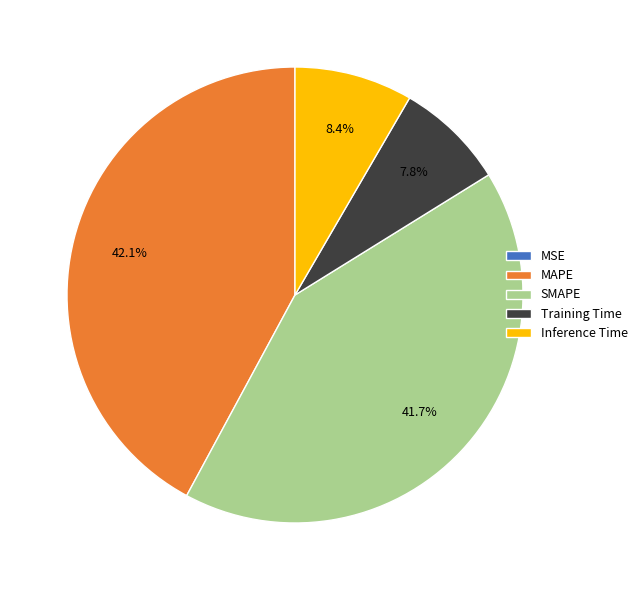

Between Training Time and SMAPE, which is larger?

SMAPE